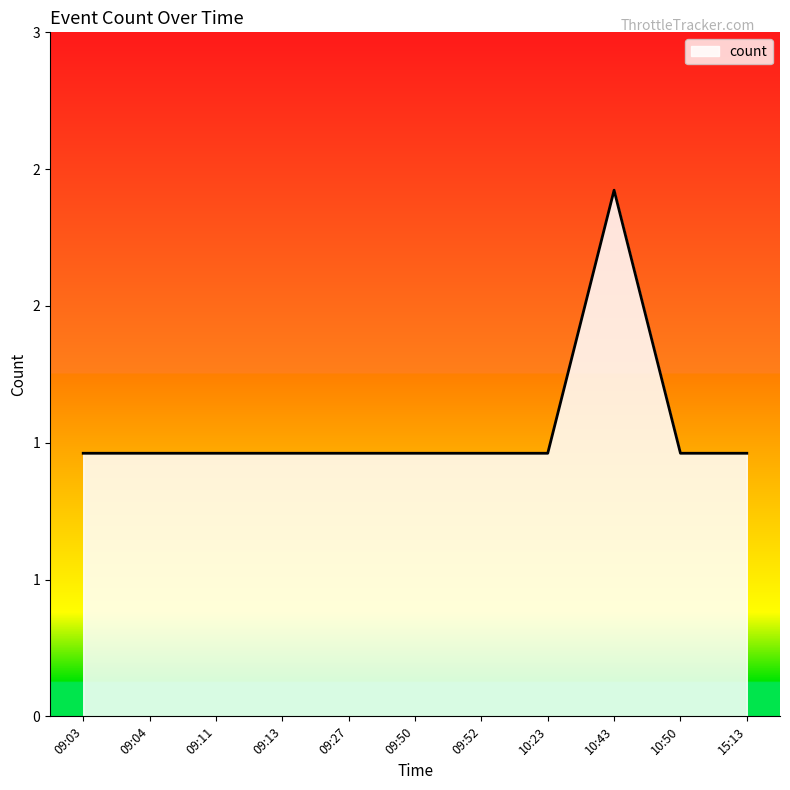

Between 09:50 and 10:43, which is larger?

10:43